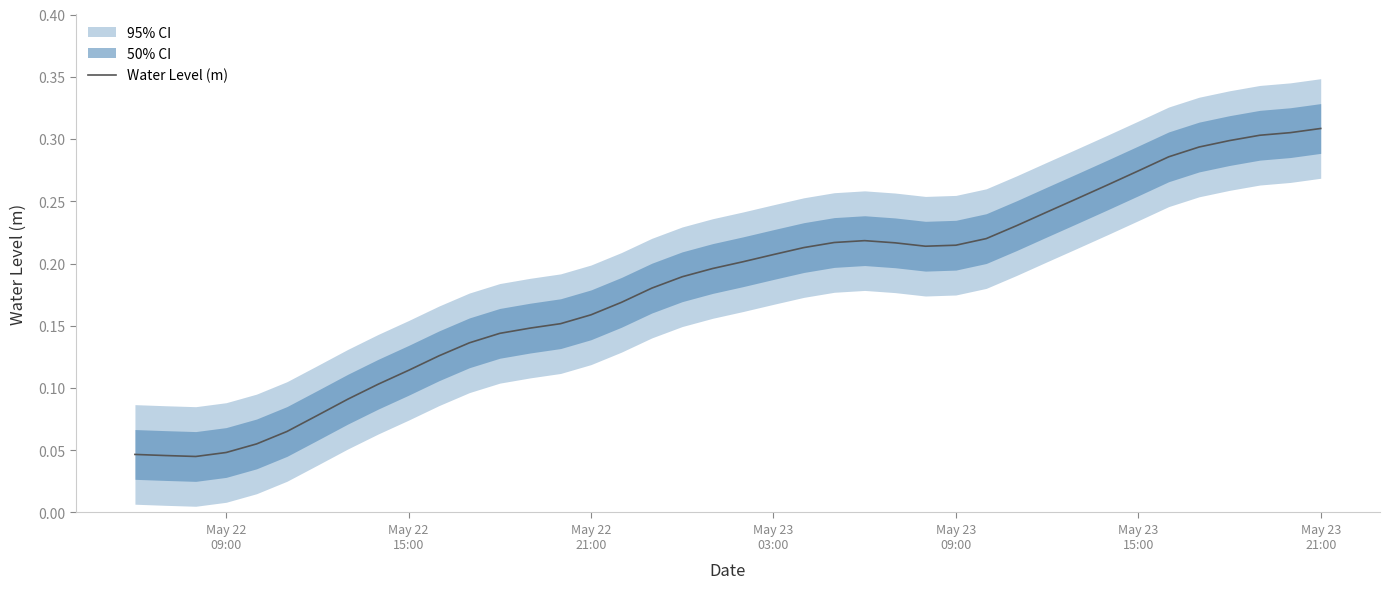

Is it true that the value at May 22 09:00 is 0.0?

False